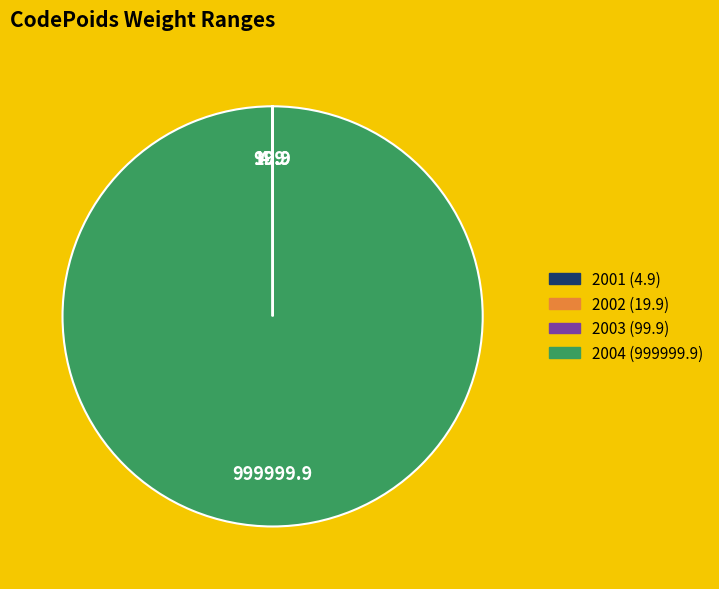

True or false: 2004 accounts for 89% of the total.

False